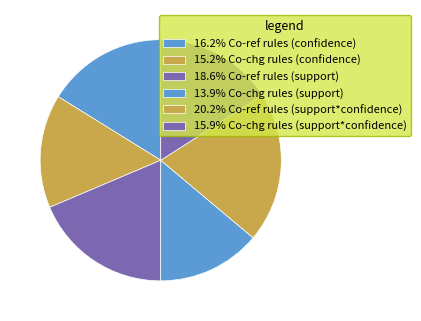

How many segments does this pie chart have?

6